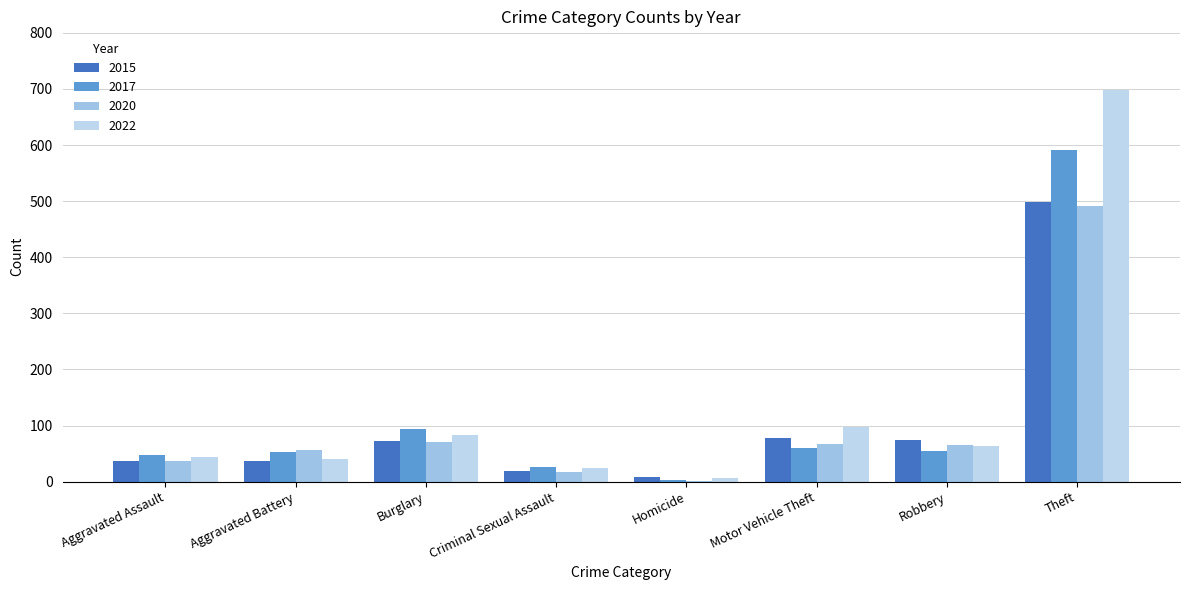

Reading right to left, extract all data points from this chart.

2015: 499	75	77	9	19	73	36	36
2017: 591	55	60	3	26	93	53	47
2020: 492	66	67	2	18	70	57	36
2022: 698	64	98	6	24	84	41	44